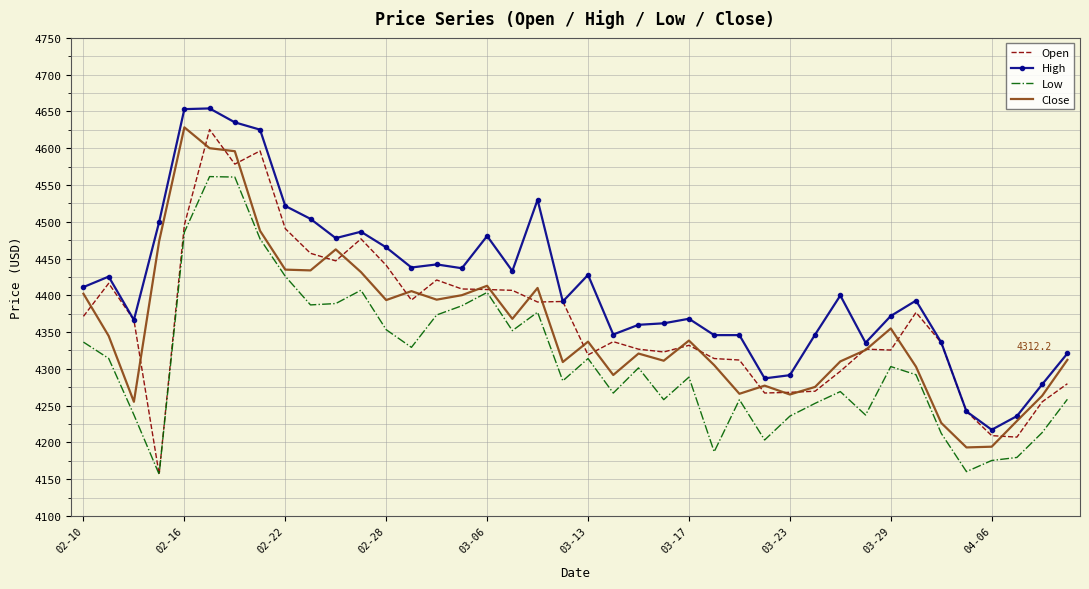

True or false: High and Low intersect in this chart.

False